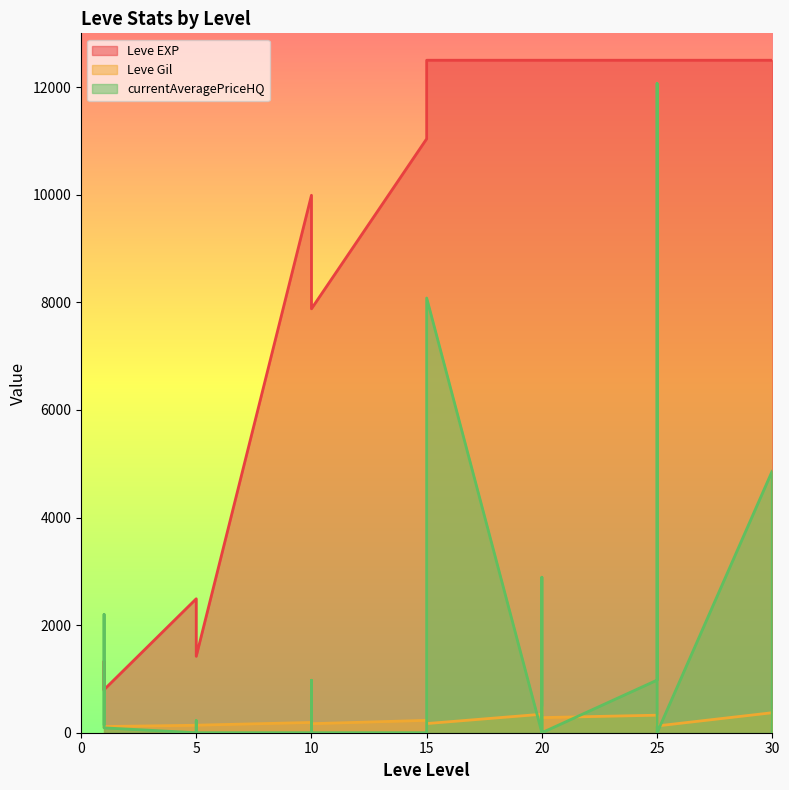

True or false: Leve Gil has a value of 305.1 at 30.

False